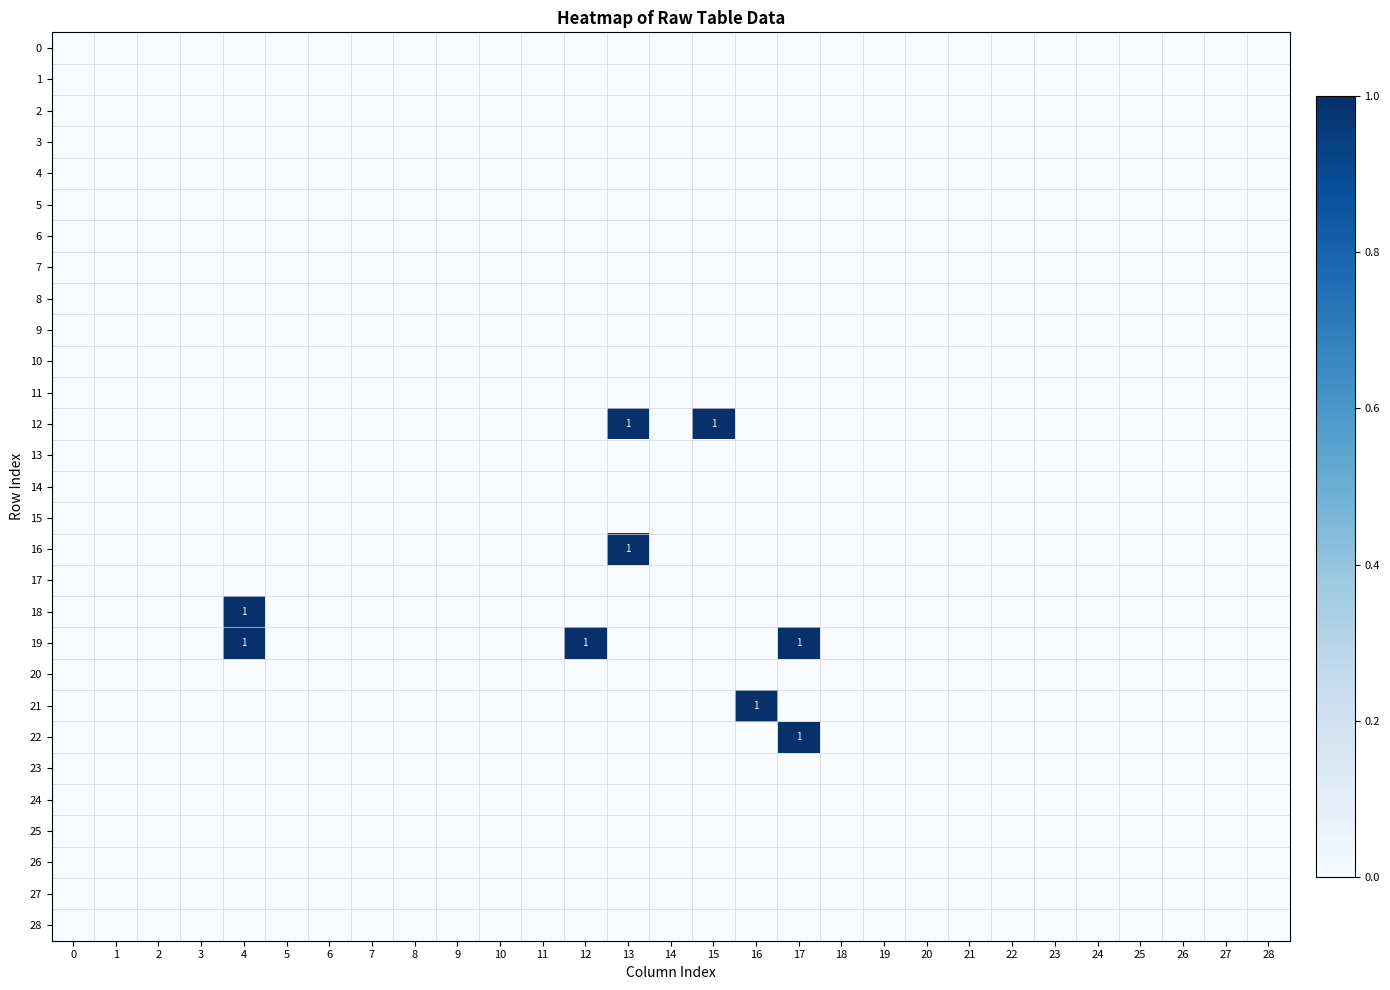

At which category is the sum across all series the highest?

4